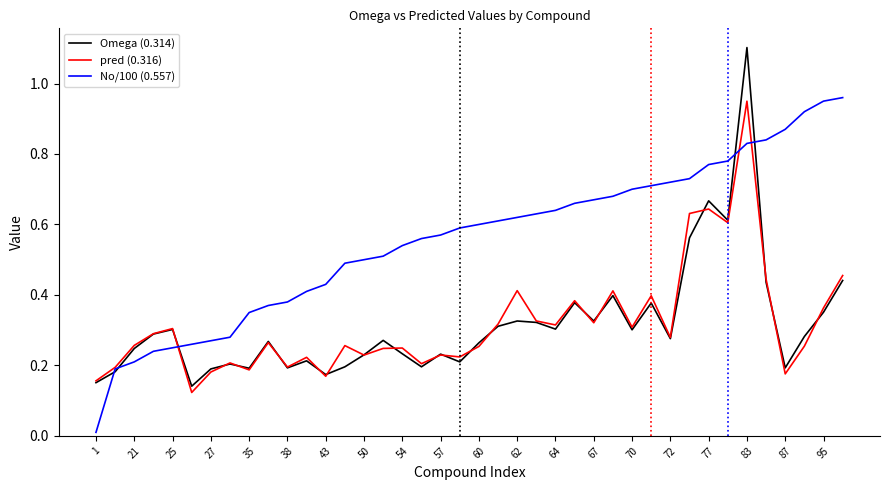

How many categories are shown in the chart?

40